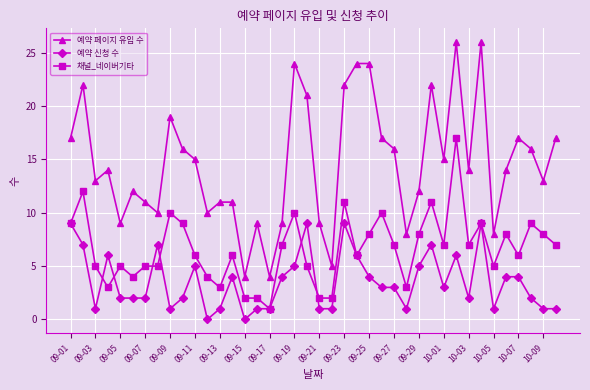

True or false: 예약 페이지 유입 수 and 채널_네이버기타 cross at least once.

False